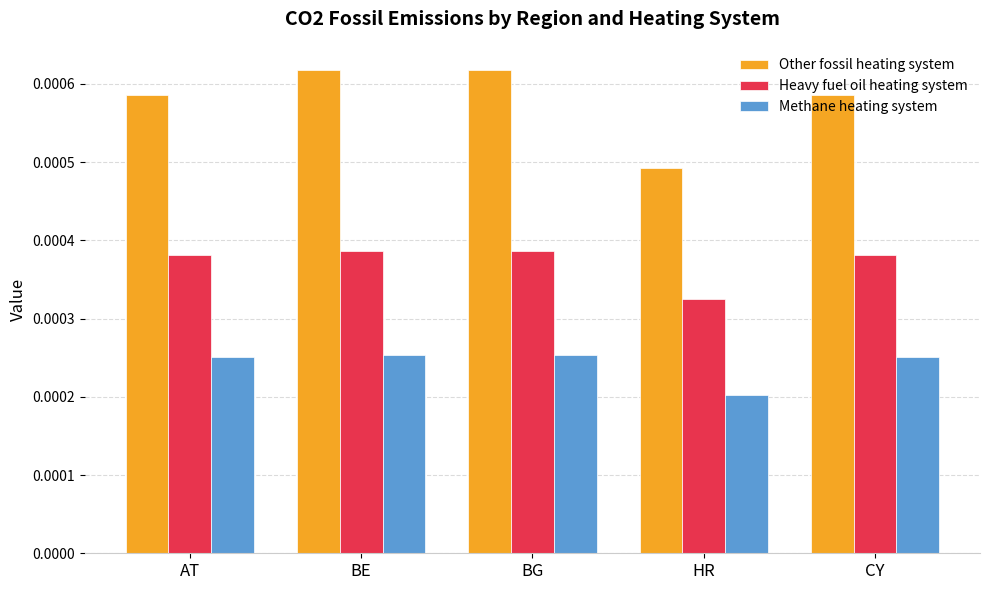

Which series has the largest range (max minus min)?

Other fossil heating system